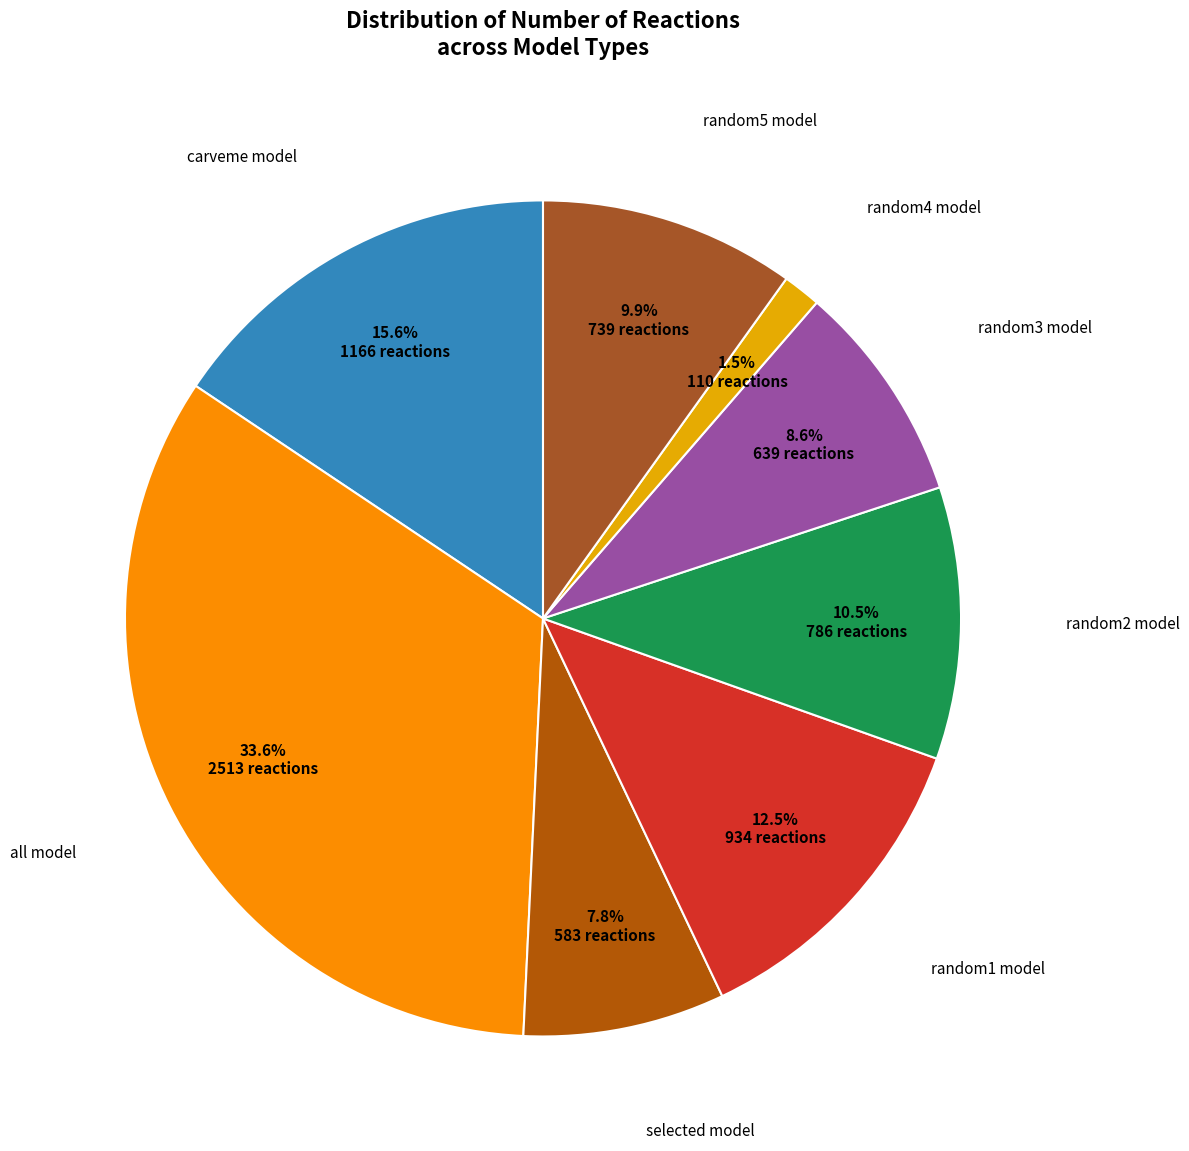

How many slices are in this pie chart?

8